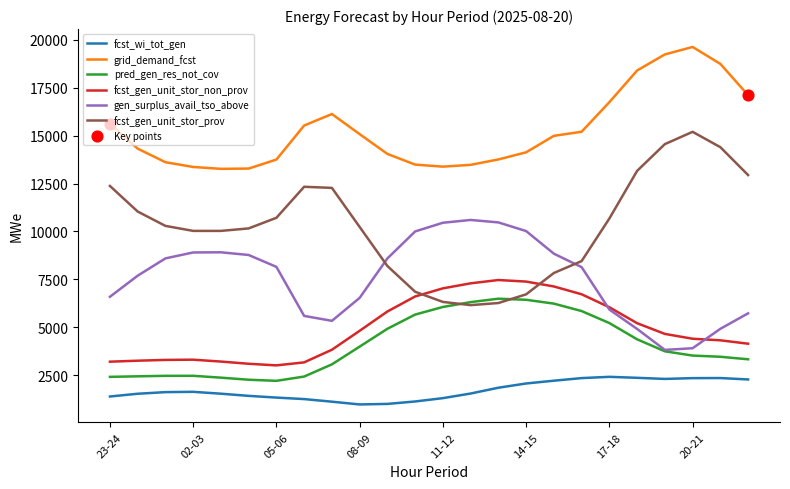

Which series has the largest total across all categories?

grid_demand_fcst